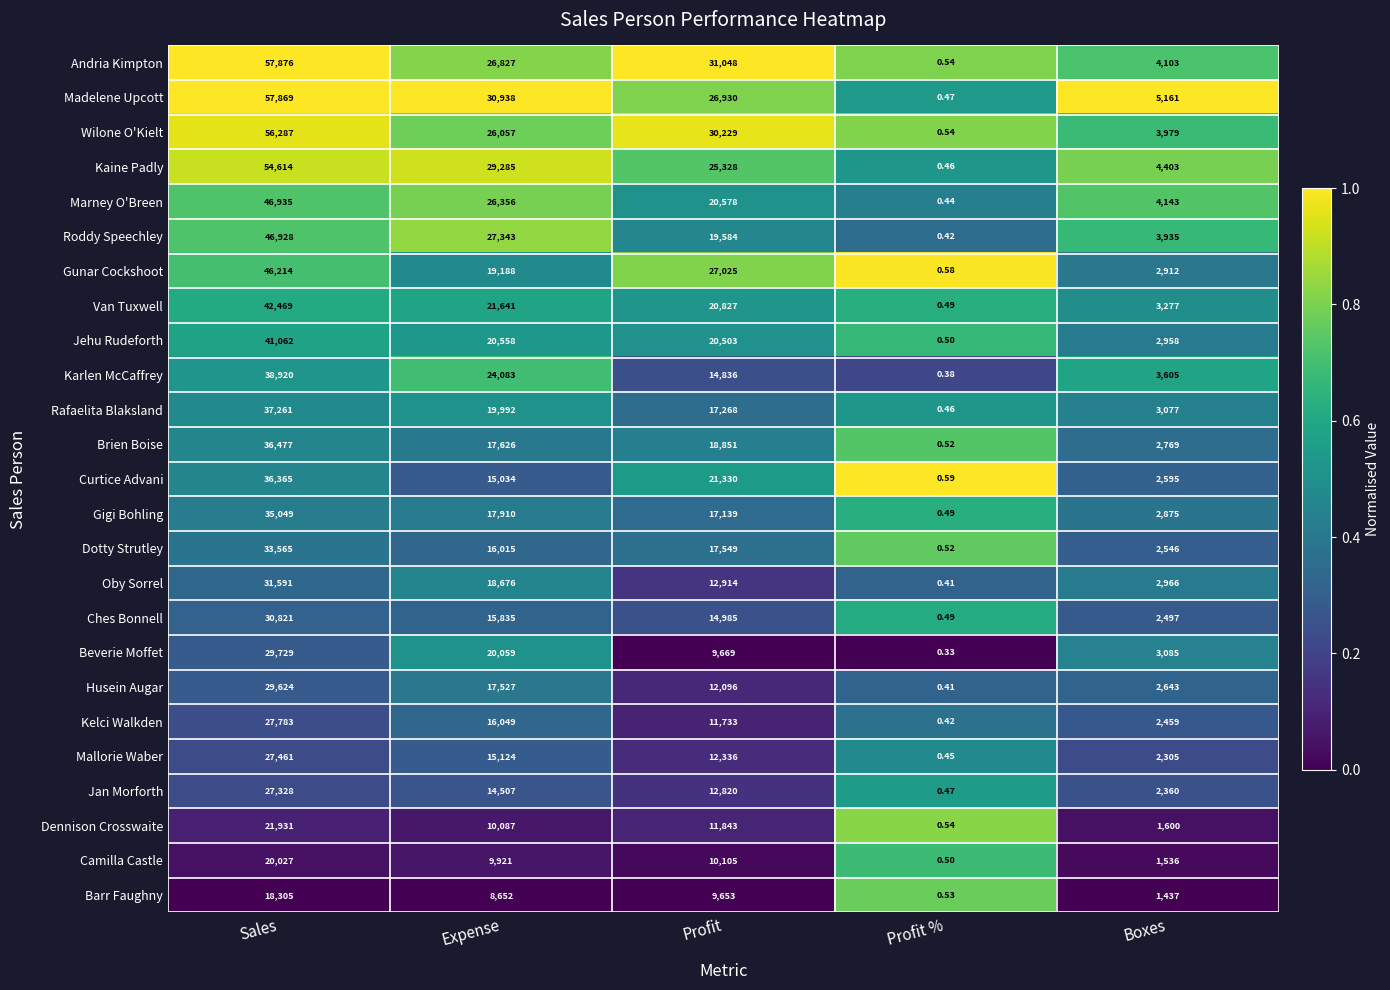

At which label does Brien Boise reach its minimum?

Profit %